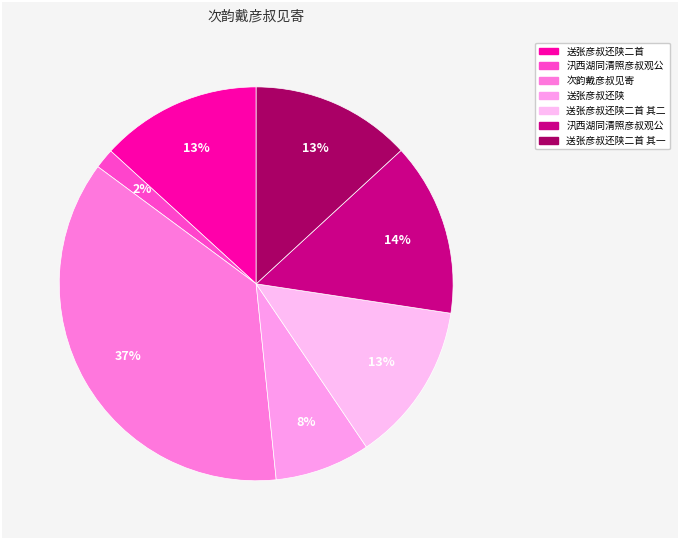

Count the number of slices in the pie.

7